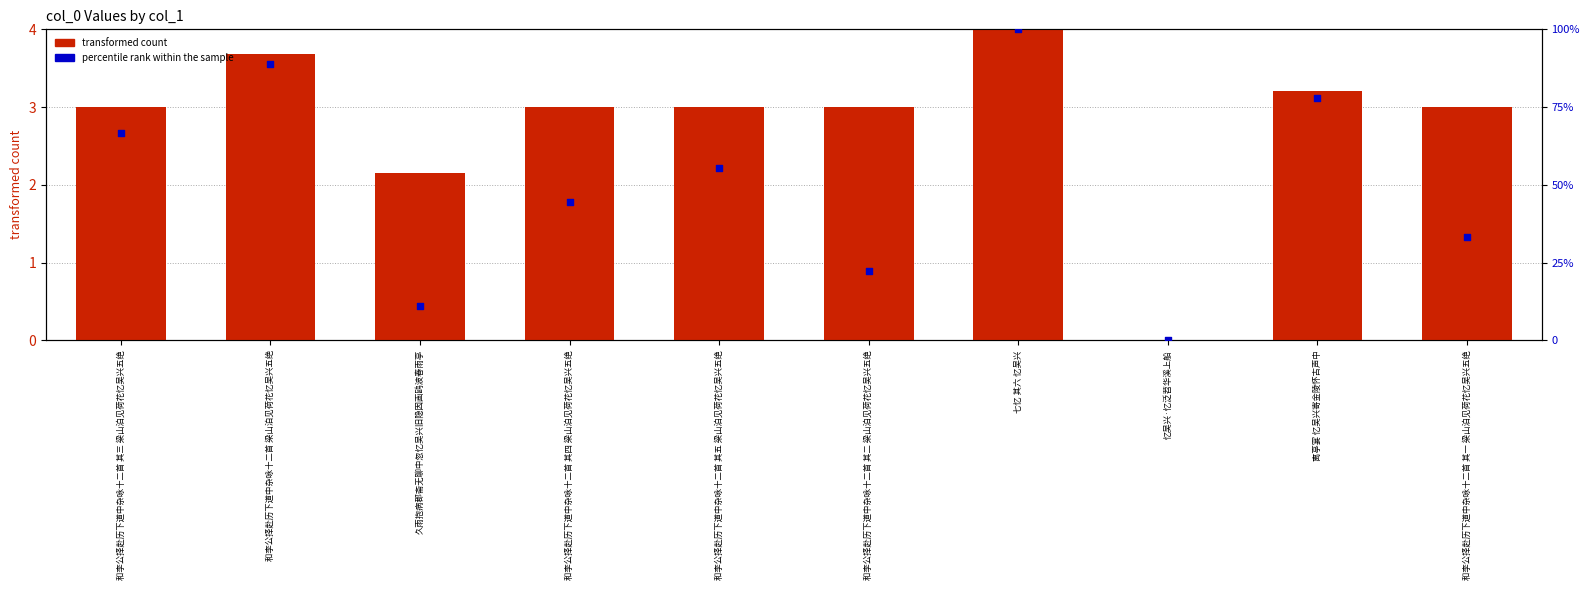

Is the value of percentile rank within the sample at 忆吴兴·忆泛苕华溪上船 greater than the value of transformed count at 和李公择赴历下道中杂咏十二首 其五 梁山泊见荷花忆吴兴五绝?

No